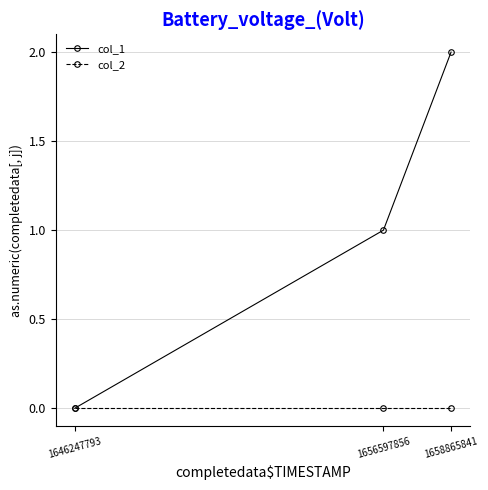

Which series has the widest spread of values?

col_1